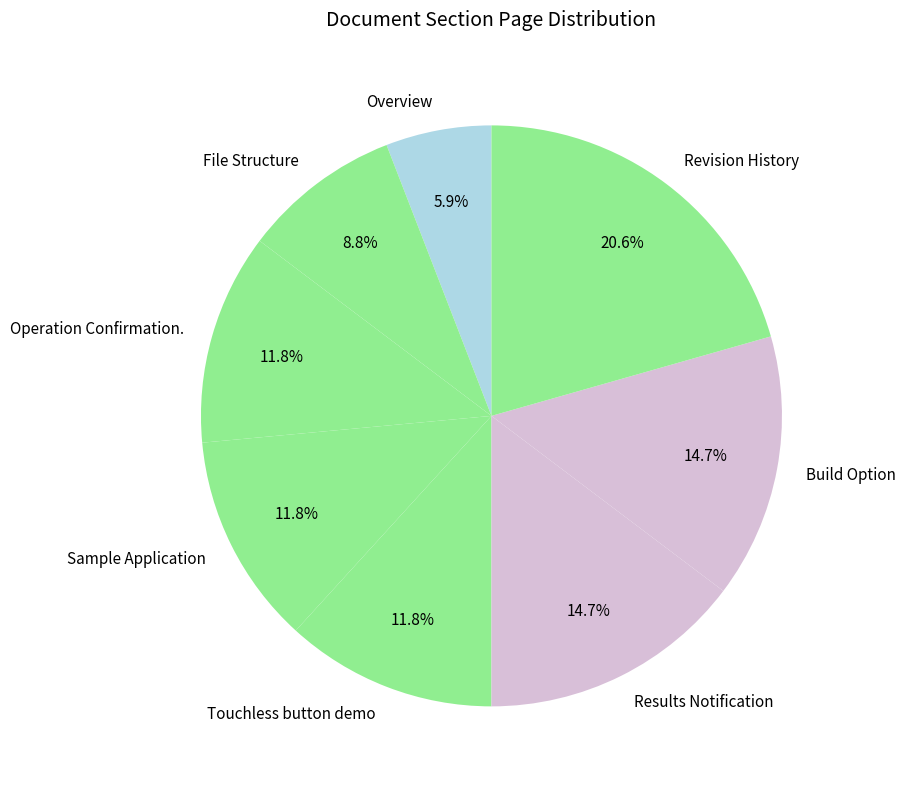

Between Build Option and Sample Application, which is larger?

Build Option